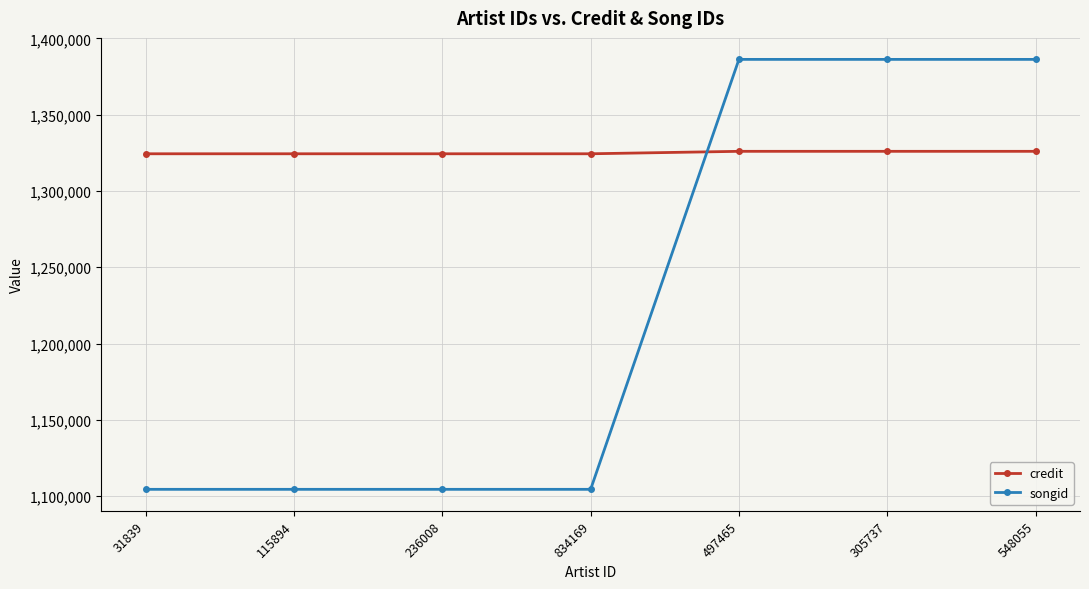

At 305737, list the series in order from smallest to largest.

credit, songid